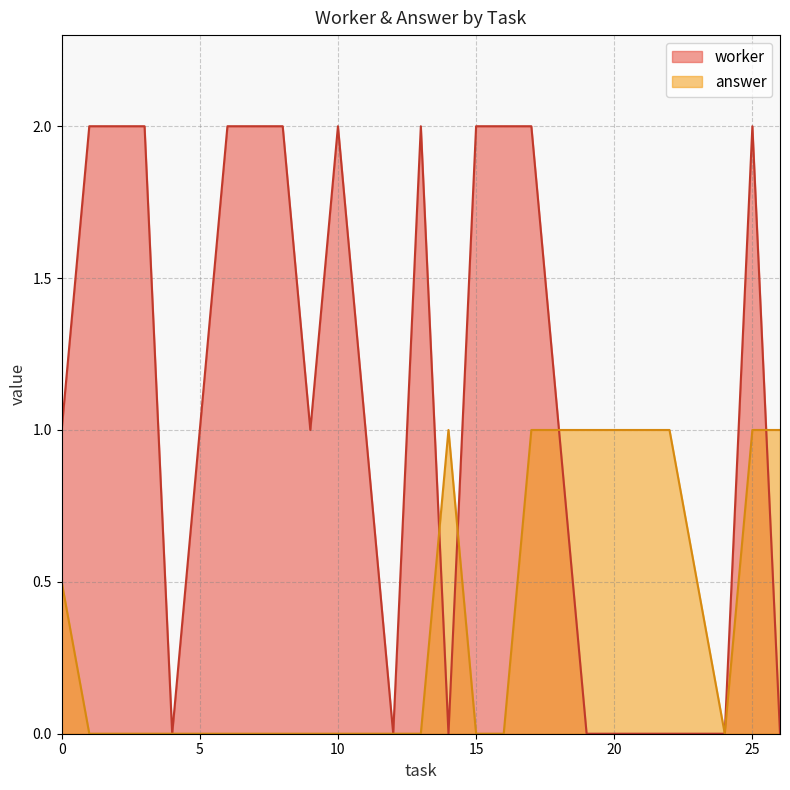

List the series in order of their peak value, lowest first.

answer, worker